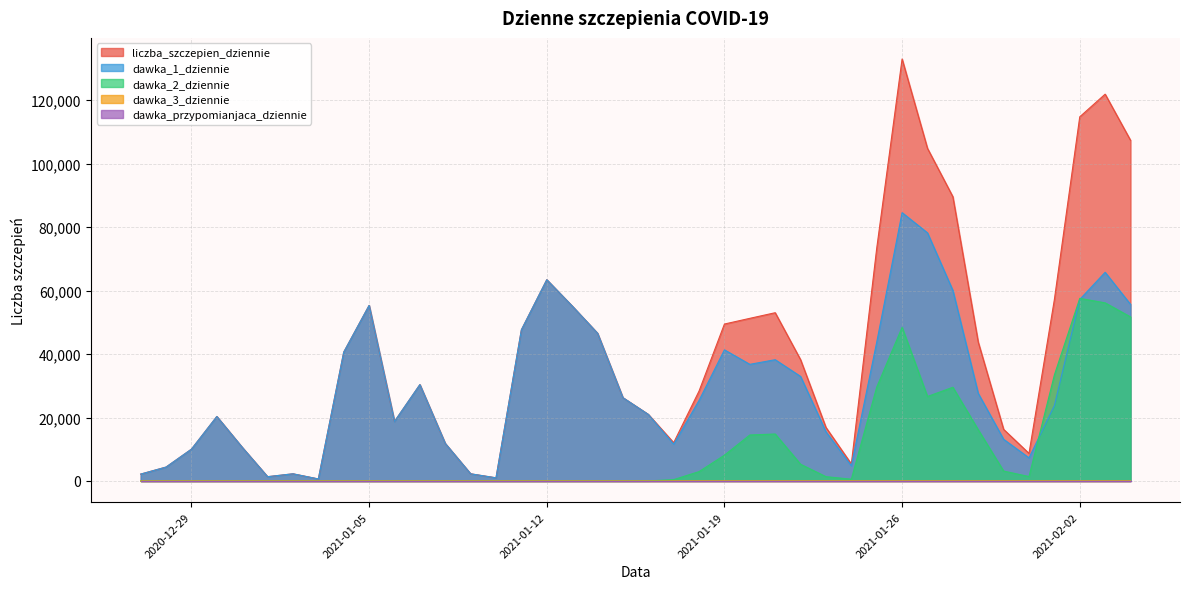

How many interior local peaks does the dawka_3_dziennie series have?

5